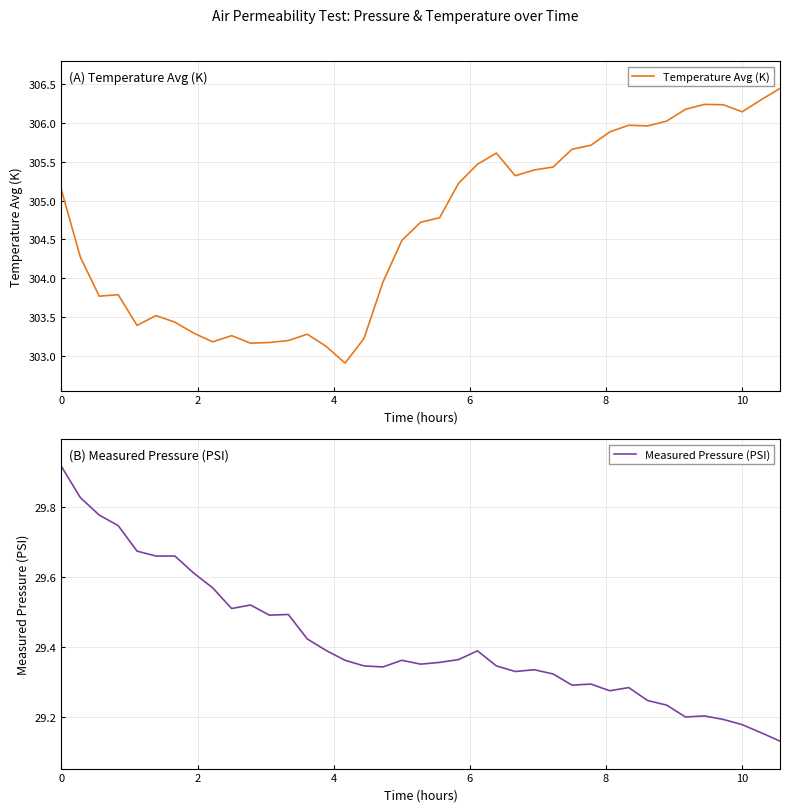

The value of Temperature Avg (K) at 18 is 495.2. True or false?

False